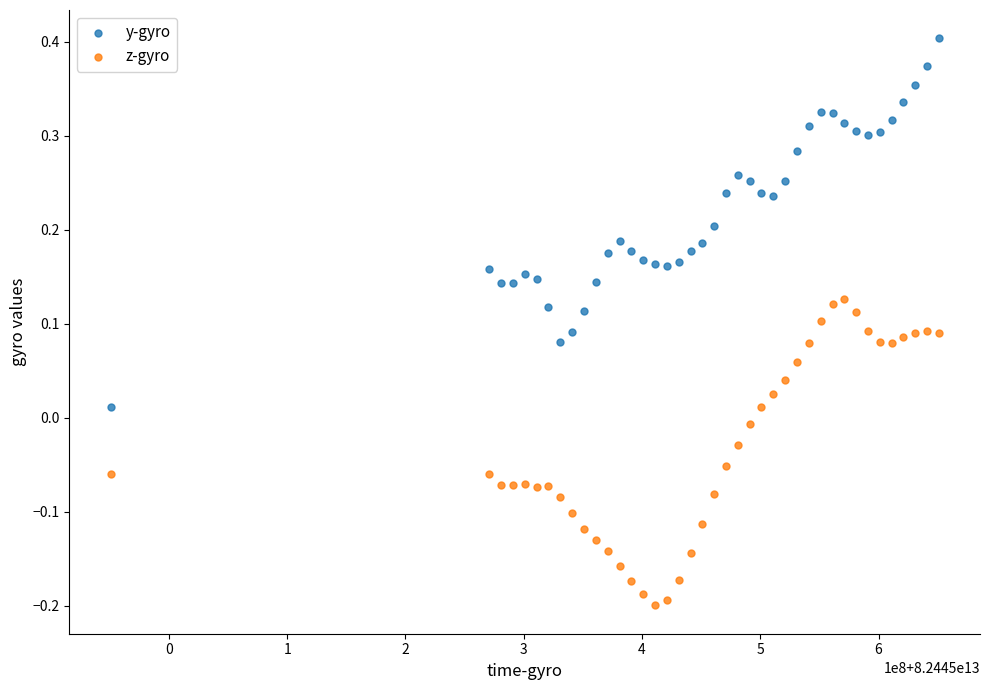

Which series has the widest spread of Y values?

y-gyro